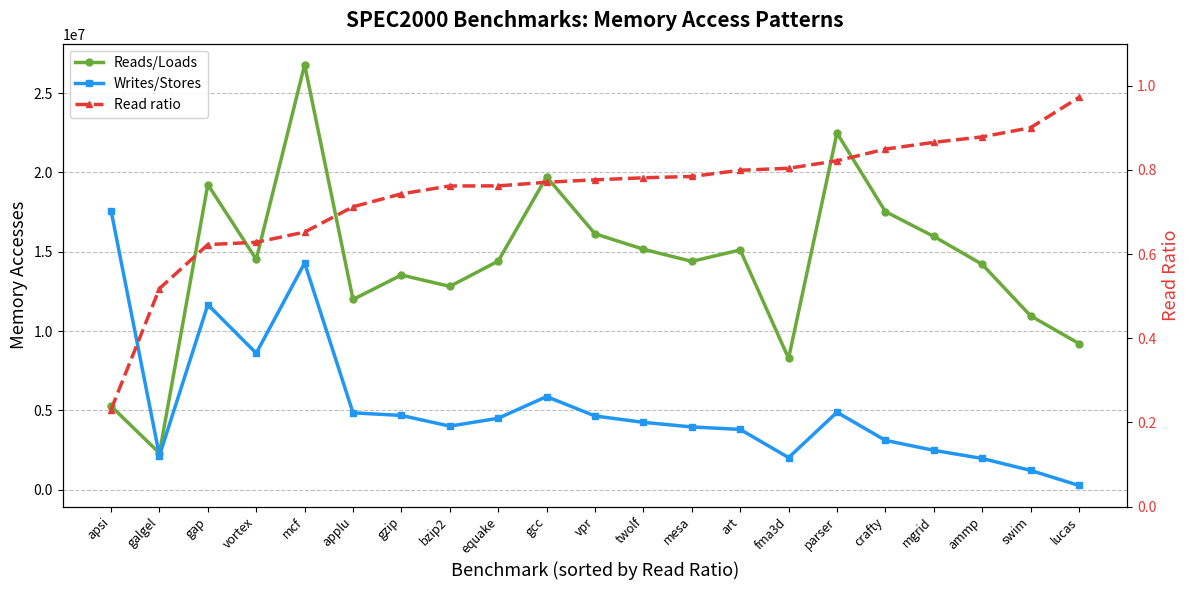

At which category is the sum across all series the highest?

mcf